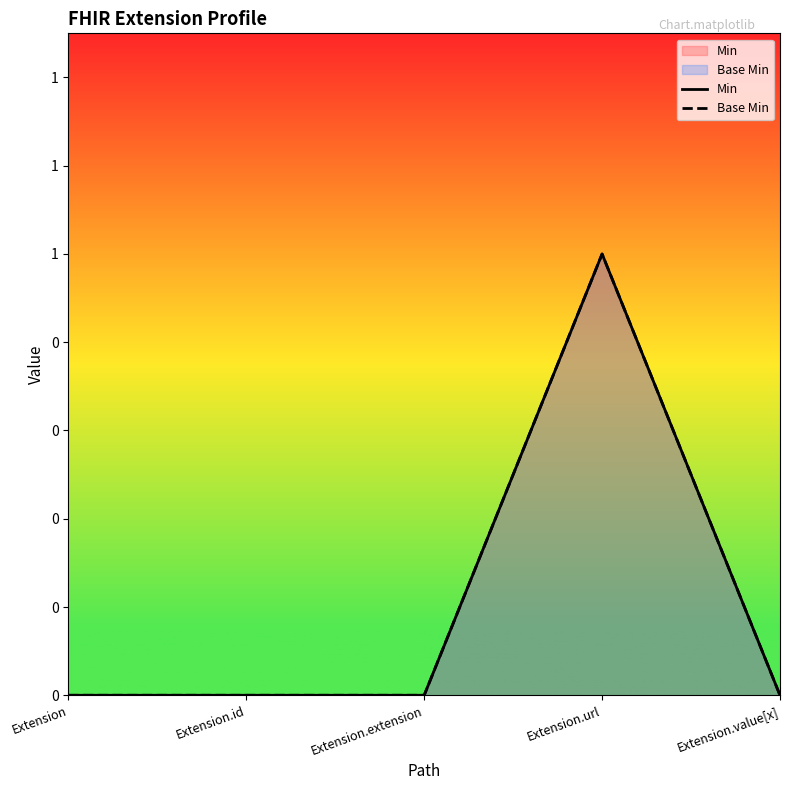

At which category is the sum across all series the highest?

Extension.url